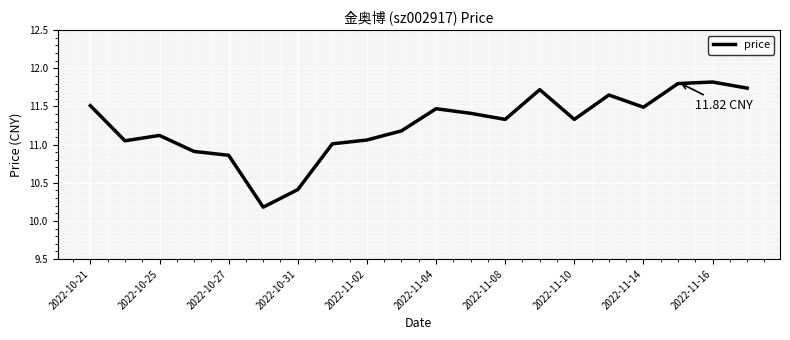

What is the difference between the maximum and minimum values?

1.6